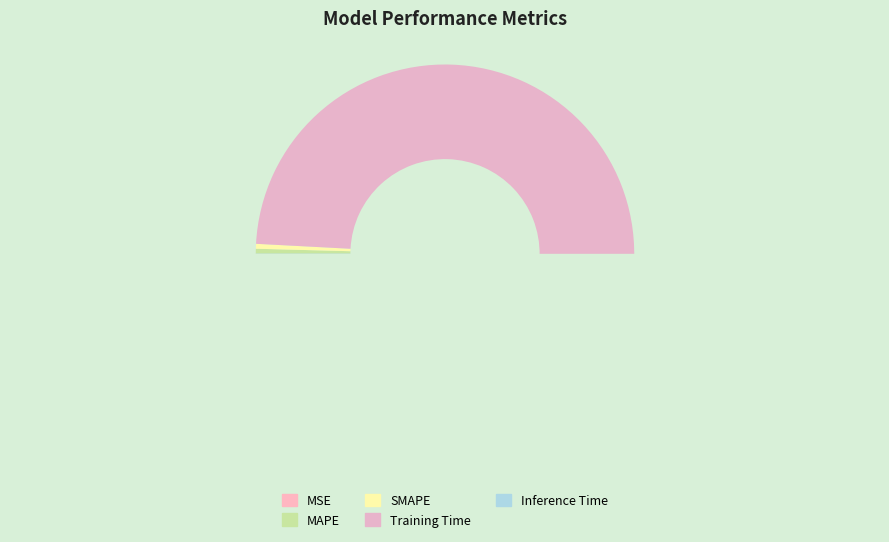

Count the number of slices in the pie.

5